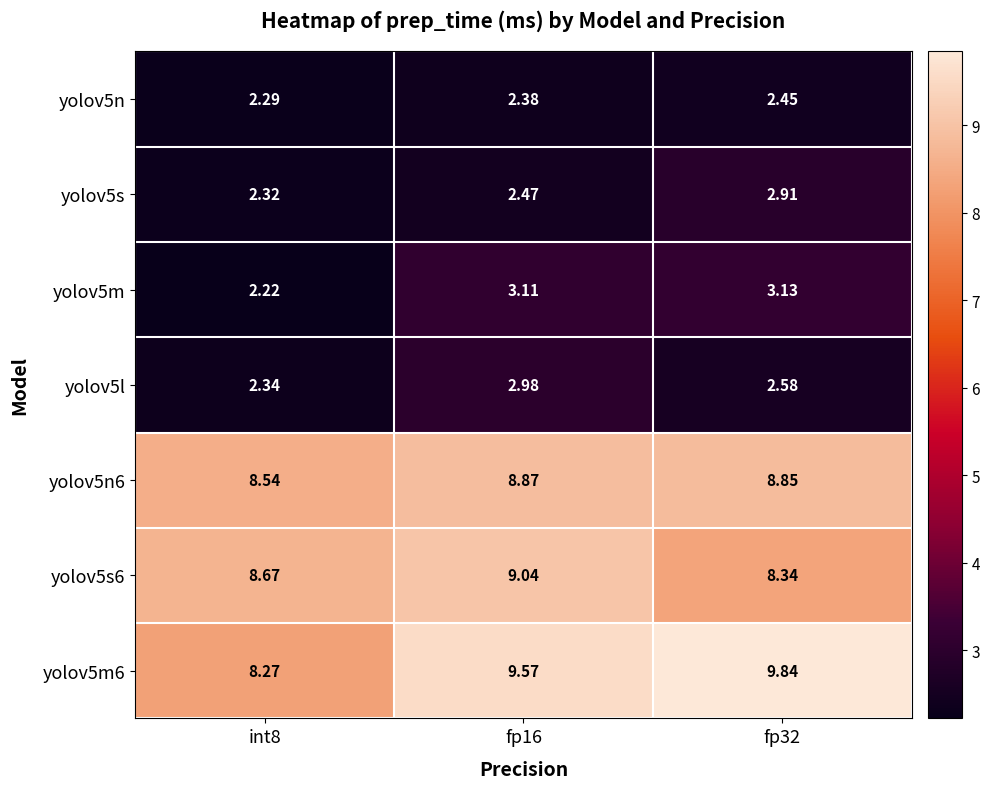

Is the value of yolov5n at fp32 greater than the value of yolov5n6 at fp16?

No